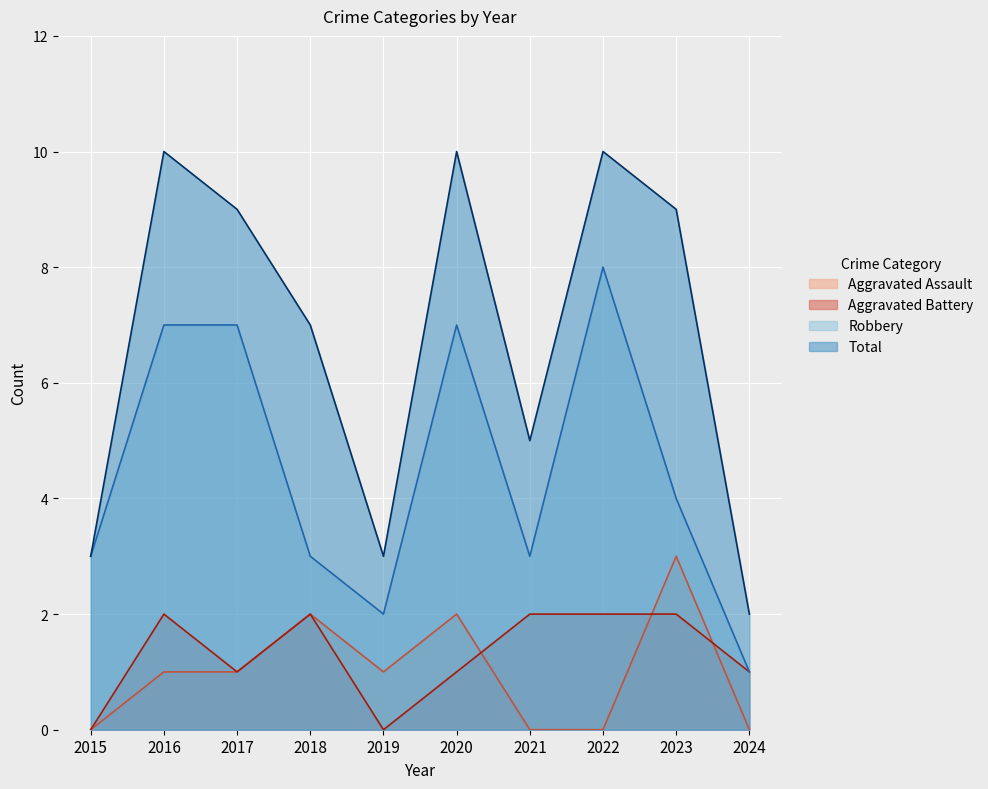

Reading left to right, what are all the values shown in this chart?

Aggravated Assault: 2015=0	2016=1	2017=1	2018=2	2019=1	2020=2	2021=0	2022=0	2023=3	2024=0
Aggravated Battery: 2015=0	2016=2	2017=1	2018=2	2019=0	2020=1	2021=2	2022=2	2023=2	2024=1
Robbery: 2015=3	2016=7	2017=7	2018=3	2019=2	2020=7	2021=3	2022=8	2023=4	2024=1
Total: 2015=3	2016=10	2017=9	2018=7	2019=3	2020=10	2021=5	2022=10	2023=9	2024=2